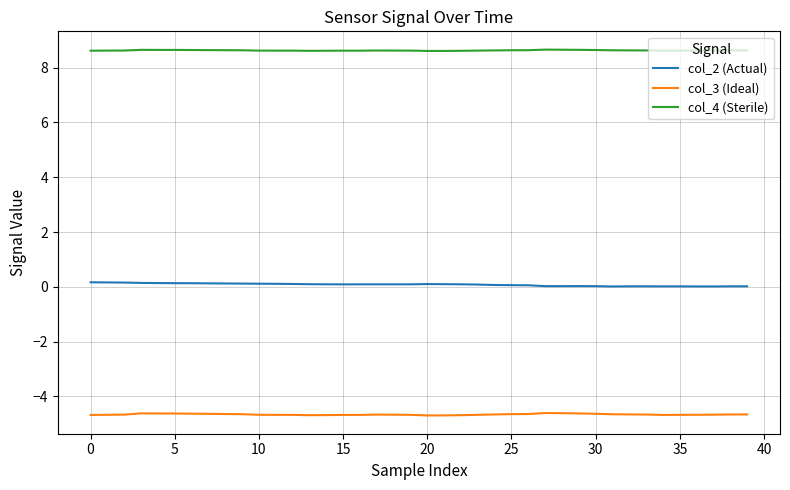

Which series has the largest total across all categories?

col_4 (Sterile)